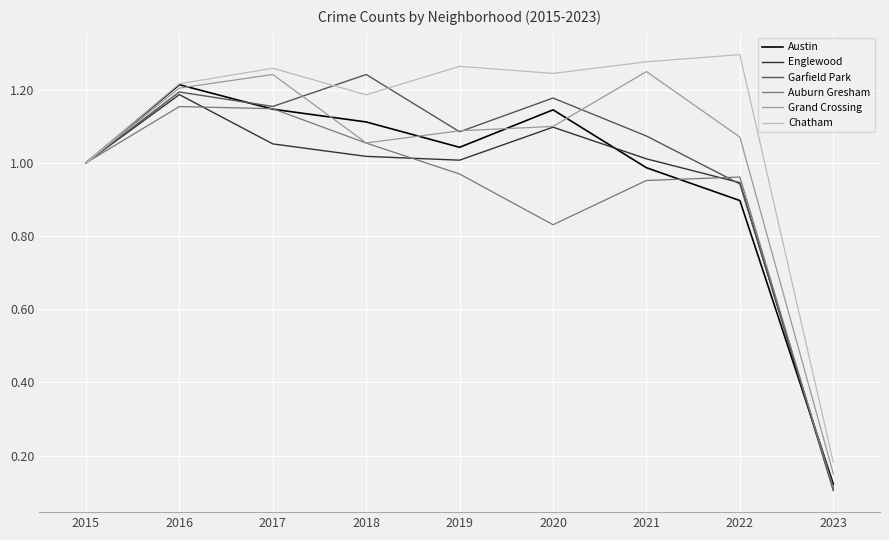

Which category has the lowest value in the Grand Crossing series?

2023